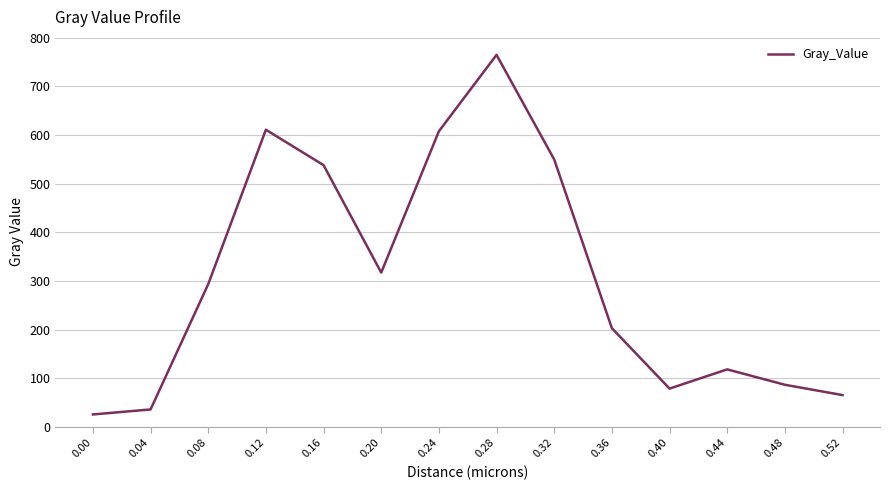

What is the difference between the values at 0.48 and 0.32?

462.9